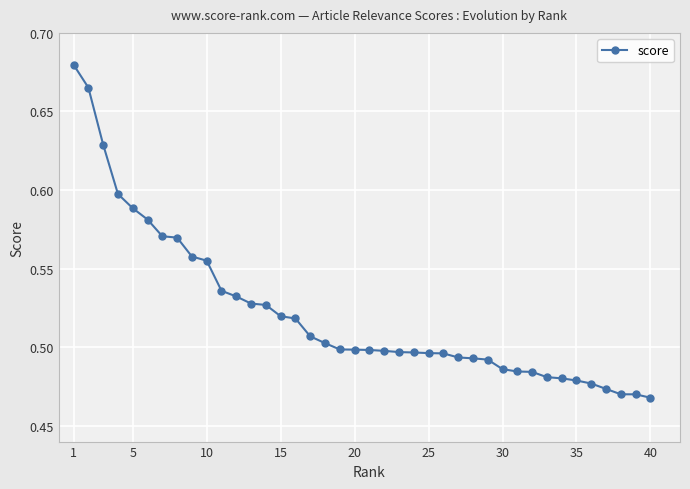

What is the sum of all values?

20.9